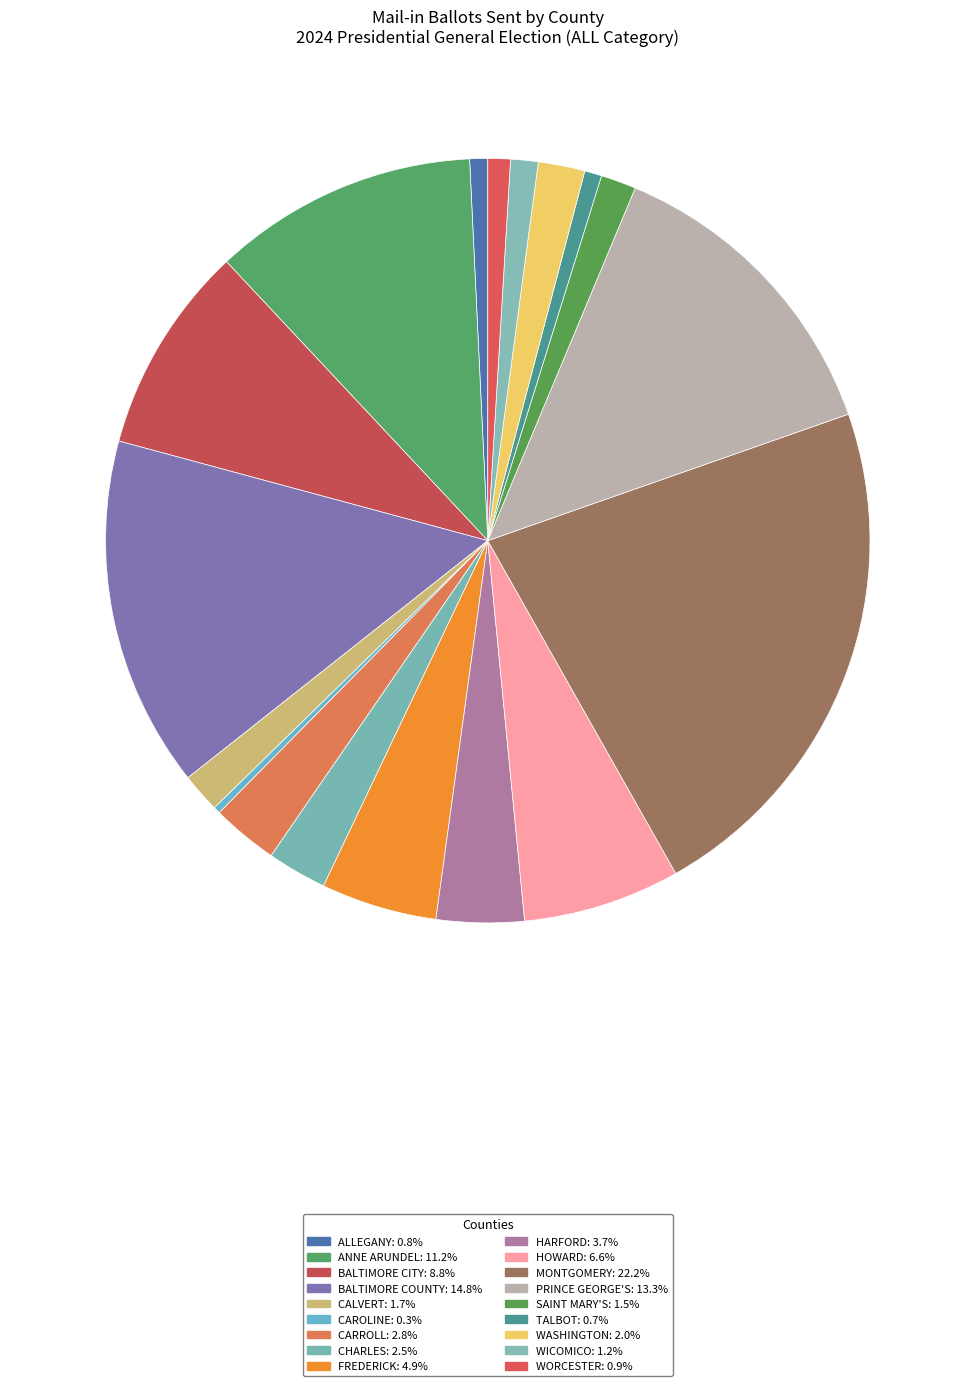

How many slices are in this pie chart?

18